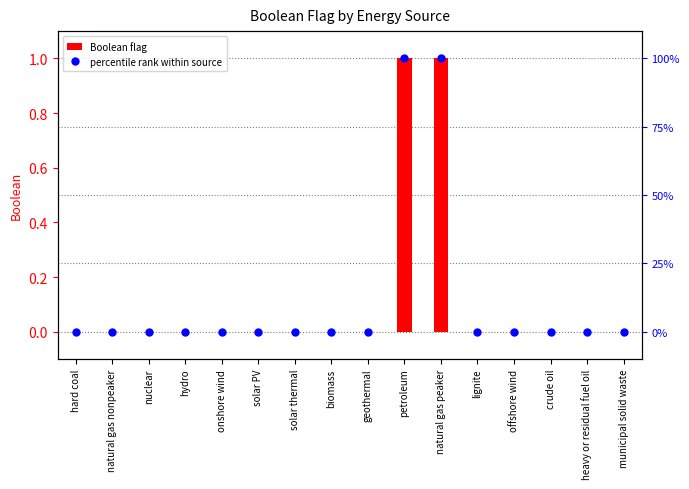

Rank the series at heavy or residual fuel oil from highest to lowest value.

Boolean flag, percentile rank within source